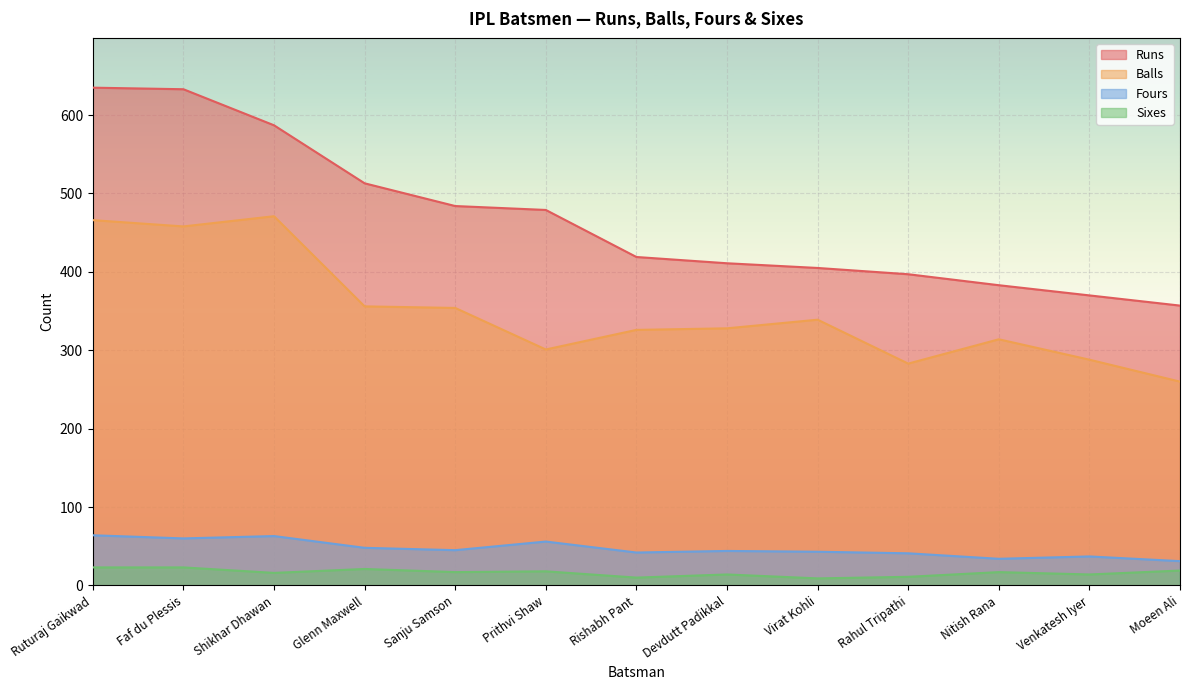

Reading right to left, extract all data points from this chart.

Runs: Moeen Ali=357	Venkatesh Iyer=370	Nitish Rana=383	Rahul Tripathi=397	Virat Kohli=405	Devdutt Padikkal=411	Rishabh Pant=419	Prithvi Shaw=479	Sanju Samson=484	Glenn Maxwell=513	Shikhar Dhawan=587	Faf du Plessis=633	Ruturaj Gaikwad=635
Balls: Moeen Ali=260	Venkatesh Iyer=288	Nitish Rana=314	Rahul Tripathi=283	Virat Kohli=339	Devdutt Padikkal=328	Rishabh Pant=326	Prithvi Shaw=301	Sanju Samson=354	Glenn Maxwell=356	Shikhar Dhawan=471	Faf du Plessis=458	Ruturaj Gaikwad=466
Fours: Moeen Ali=31	Venkatesh Iyer=37	Nitish Rana=34	Rahul Tripathi=41	Virat Kohli=43	Devdutt Padikkal=44	Rishabh Pant=42	Prithvi Shaw=56	Sanju Samson=45	Glenn Maxwell=48	Shikhar Dhawan=63	Faf du Plessis=60	Ruturaj Gaikwad=64
Sixes: Moeen Ali=19	Venkatesh Iyer=14	Nitish Rana=17	Rahul Tripathi=11	Virat Kohli=9	Devdutt Padikkal=14	Rishabh Pant=10	Prithvi Shaw=18	Sanju Samson=17	Glenn Maxwell=21	Shikhar Dhawan=16	Faf du Plessis=23	Ruturaj Gaikwad=23